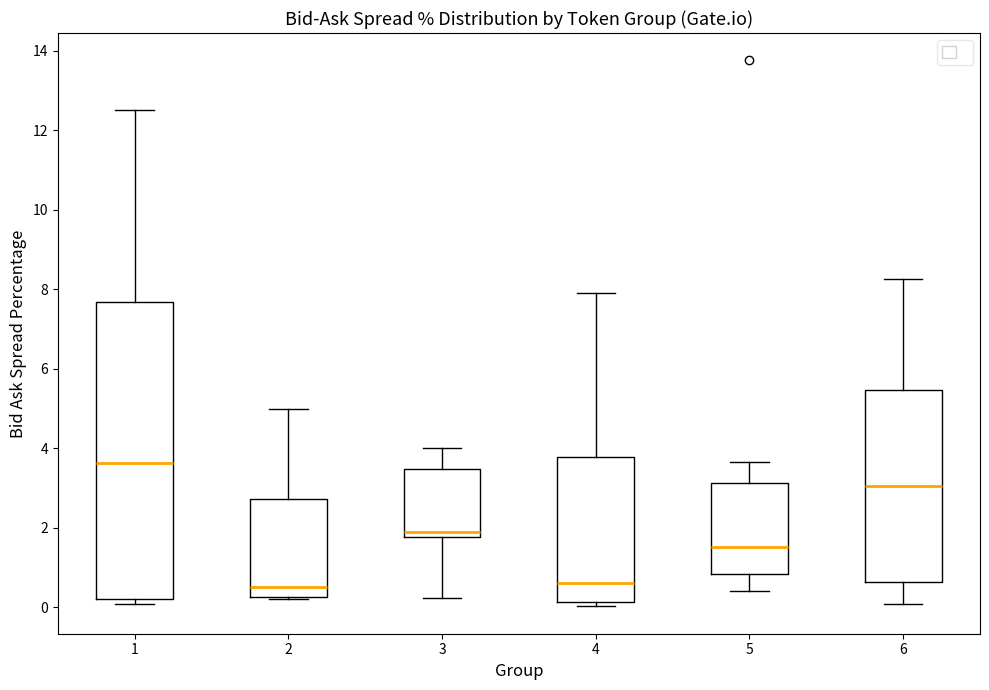

Comparing the boxes themselves (not the whiskers), which one is the tallest?

1